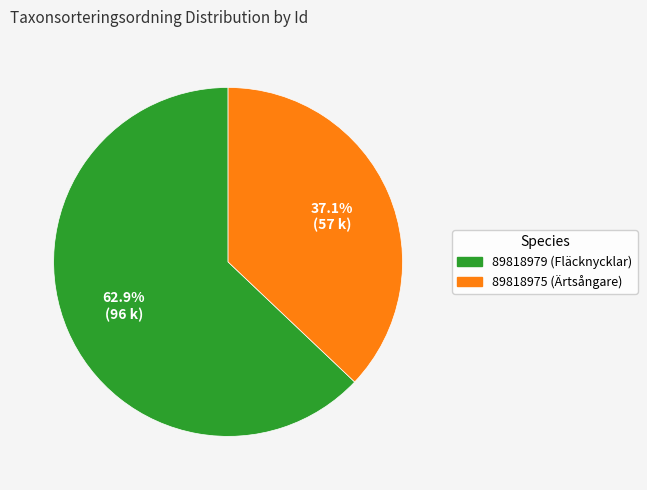

To the nearest percent, what is the average slice percentage?

50%